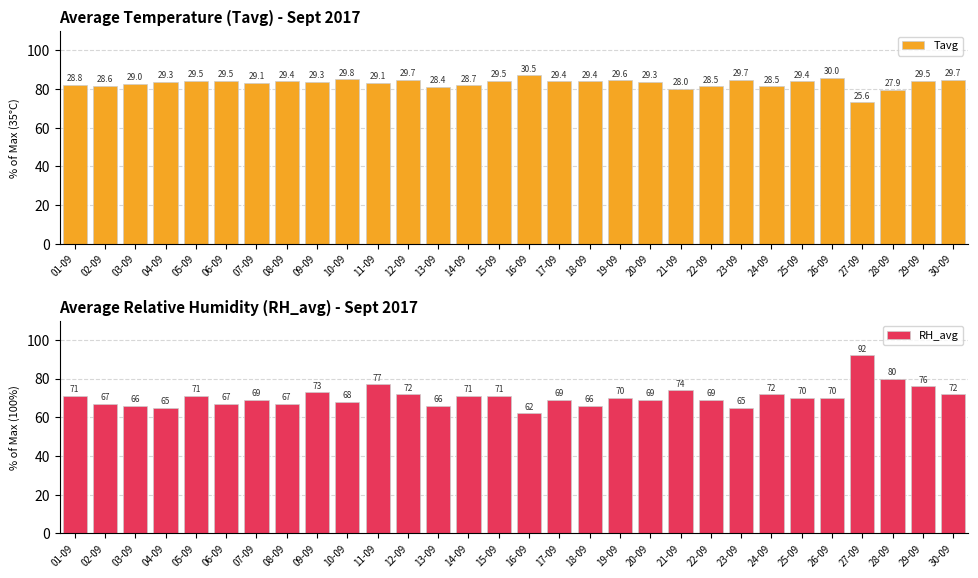

How many categories are shown in the chart?

30